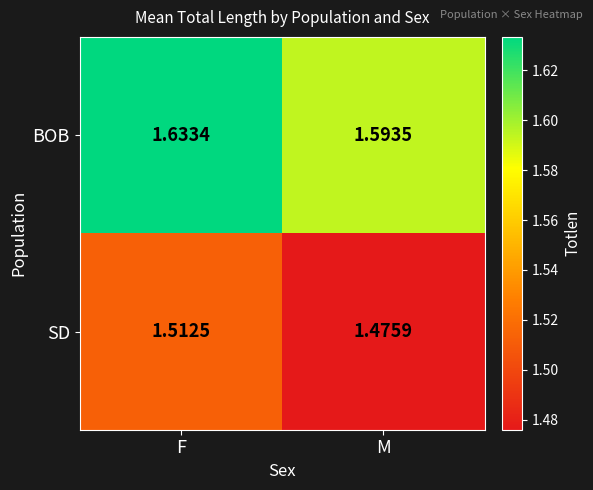

Which category has the highest value in the SD series?

F